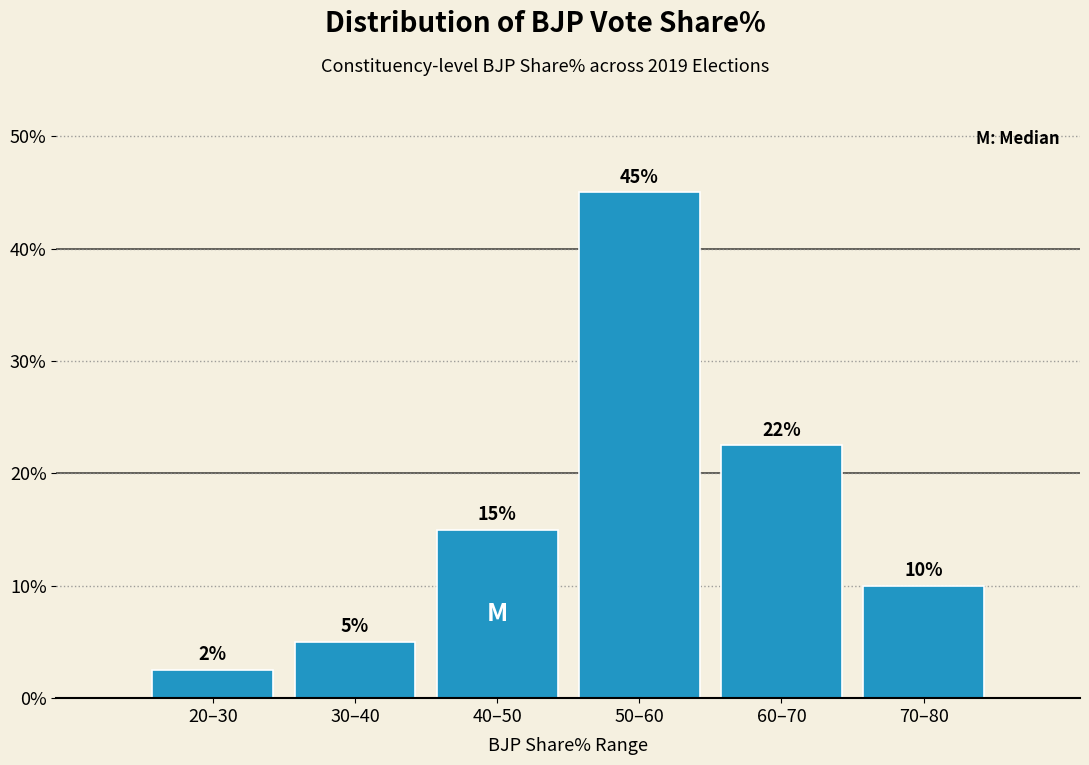

Is it true that the value at 50–60 is 45.0?

True